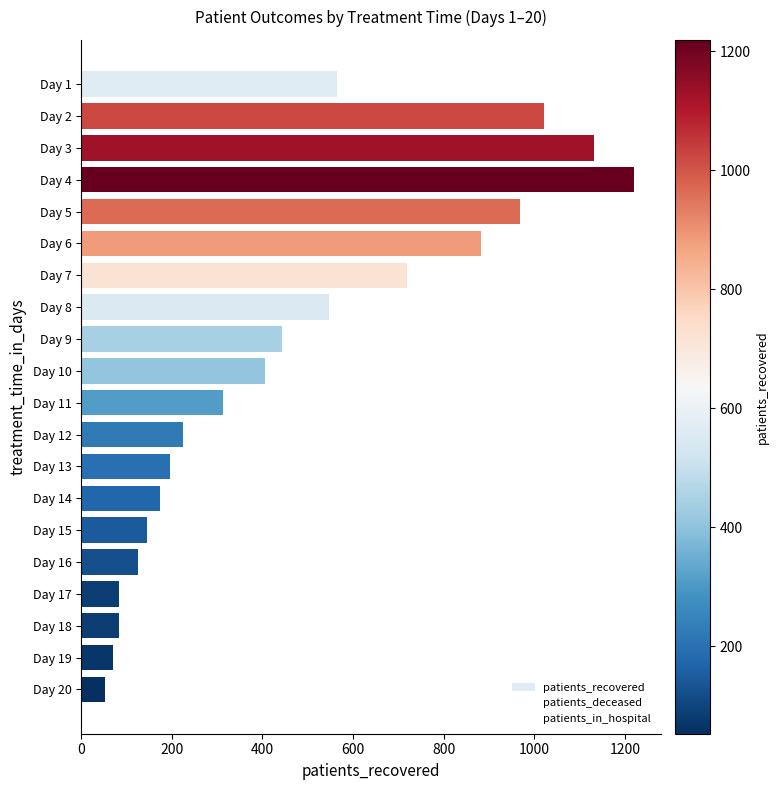

How many values are below 406?

10